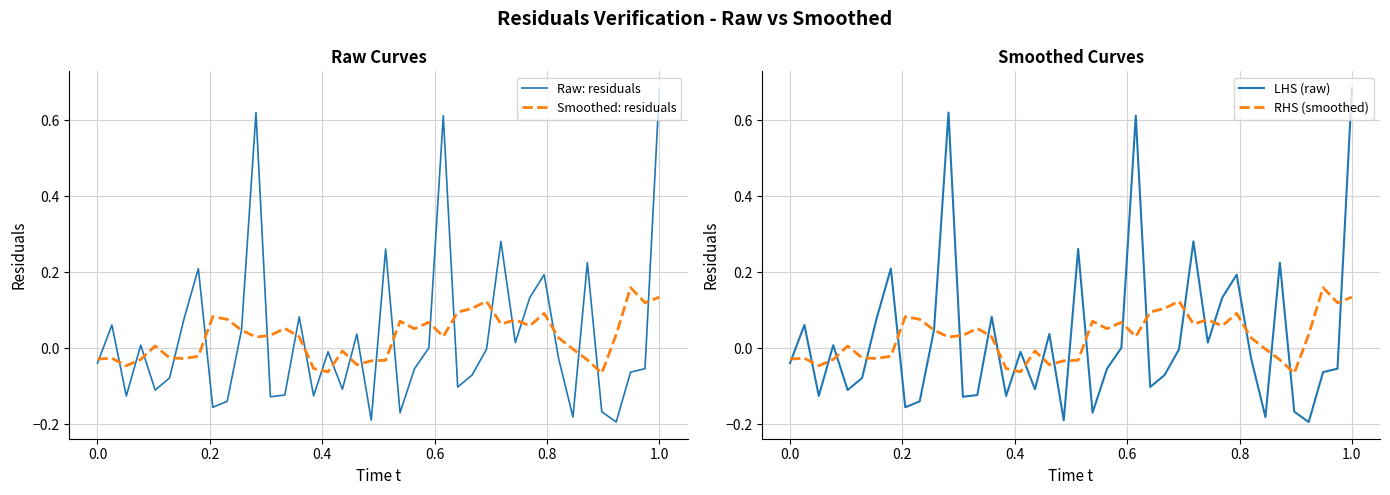

How many negative values does the Smoothed: residuals series have?

16